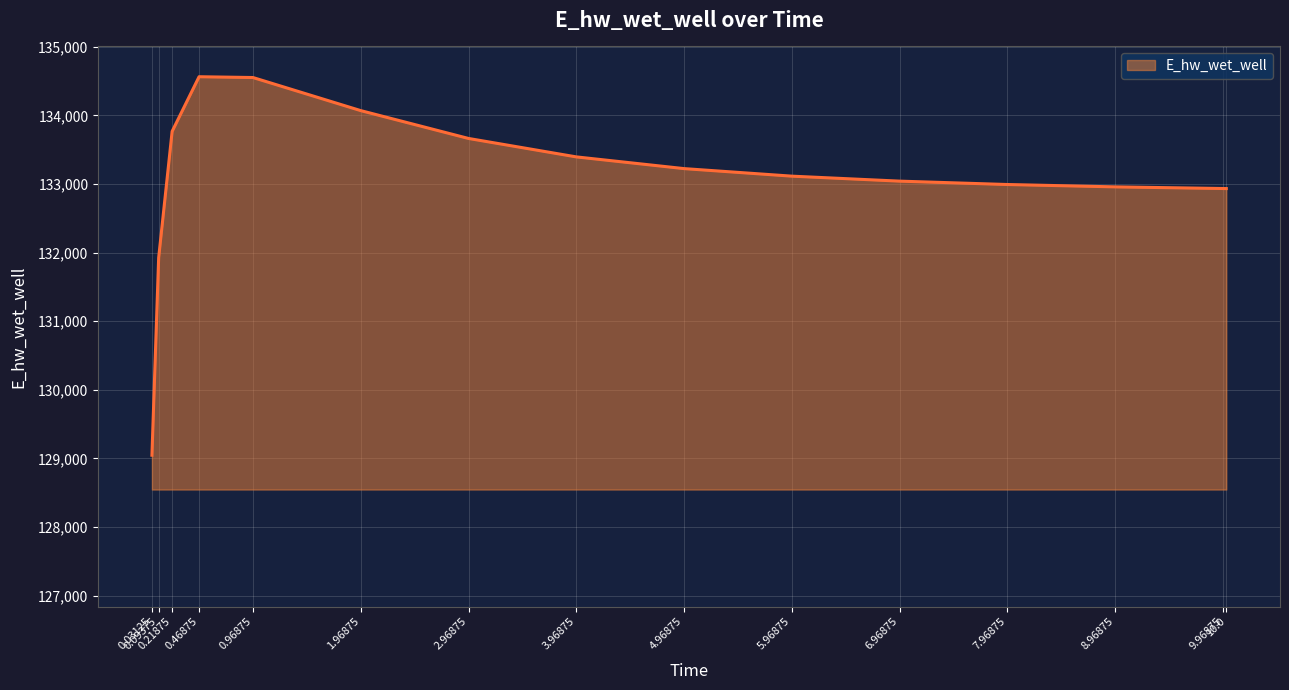

What is the difference between the maximum and minimum values?

5516.9